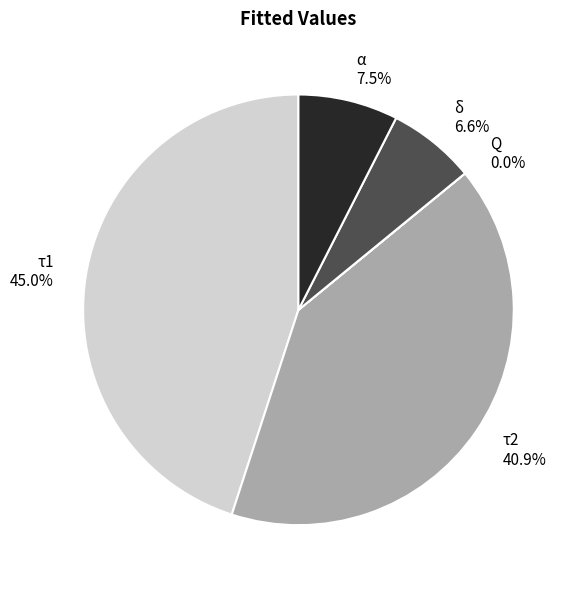

Is there any slice that represents more than half of the pie?

No